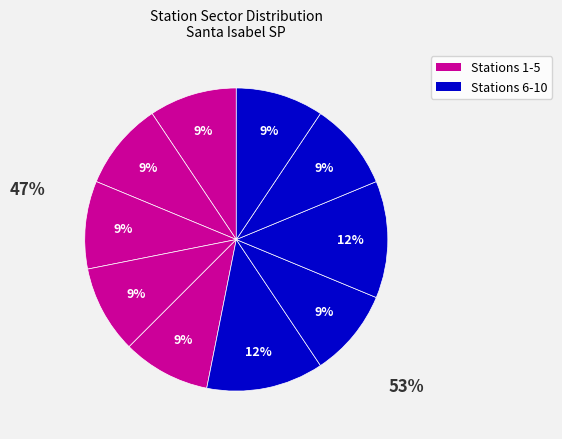

Count the number of slices in the pie.

10